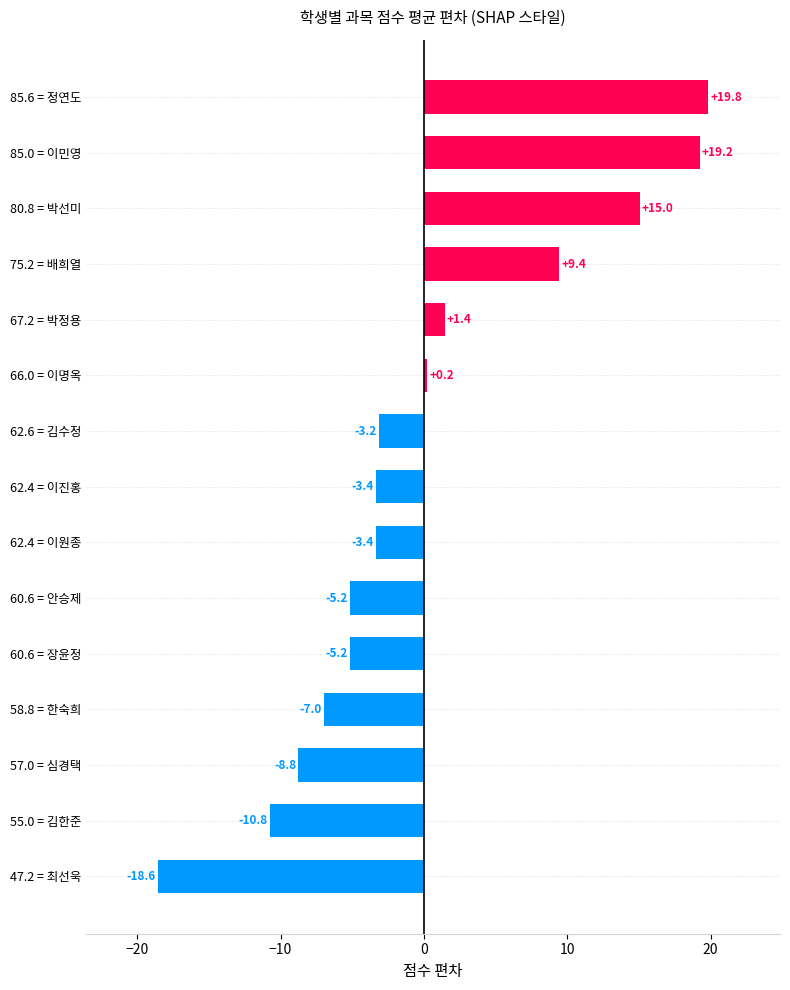

What is the greatest value displayed?

19.8